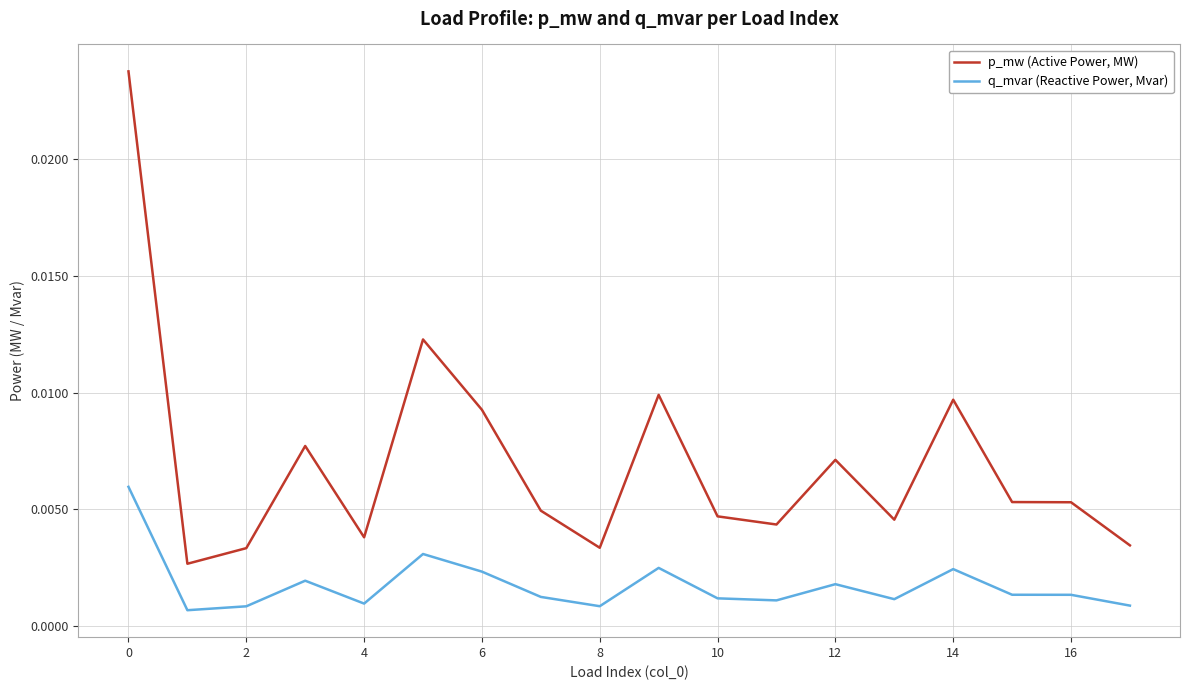

True or false: q_mvar (Reactive Power, Mvar) has more than 0 interior local peaks.

True